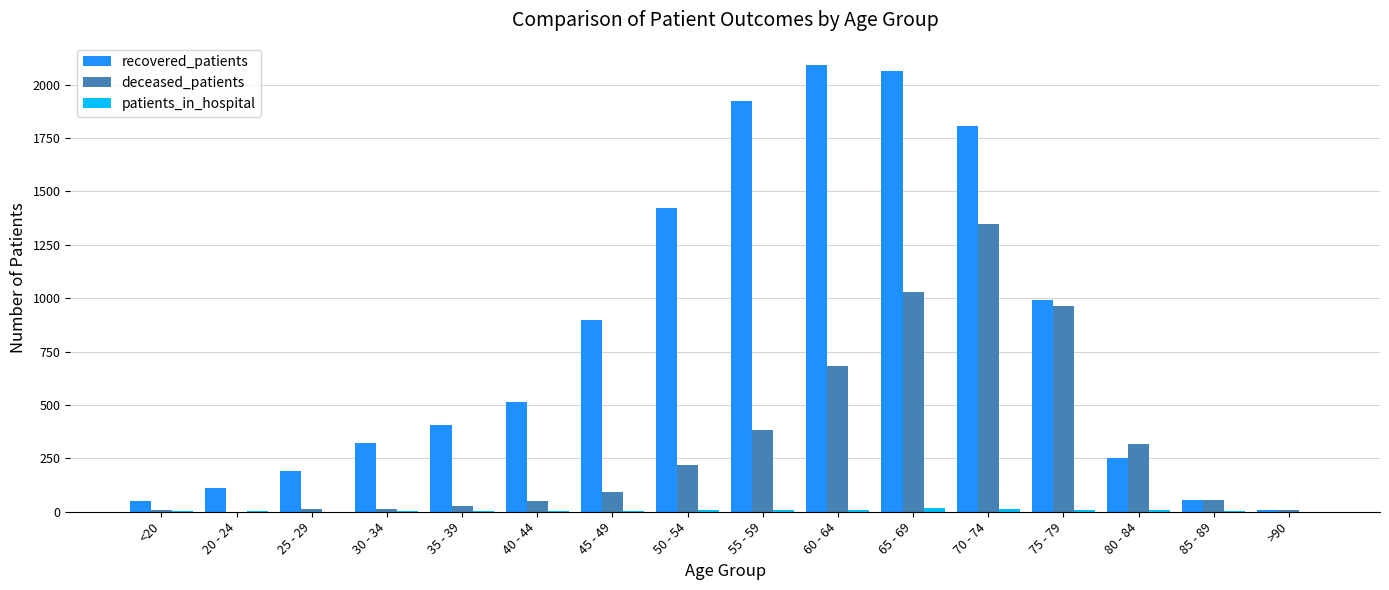

Where is recovered_patients nearest to the value 1051?

75 - 79